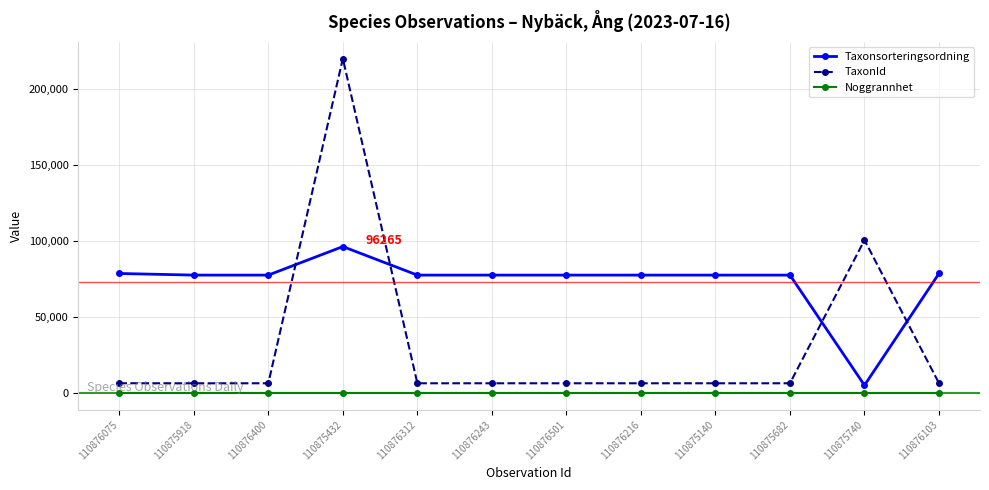

The TaxonId series shows 6425 at 110876400. True or false?

True